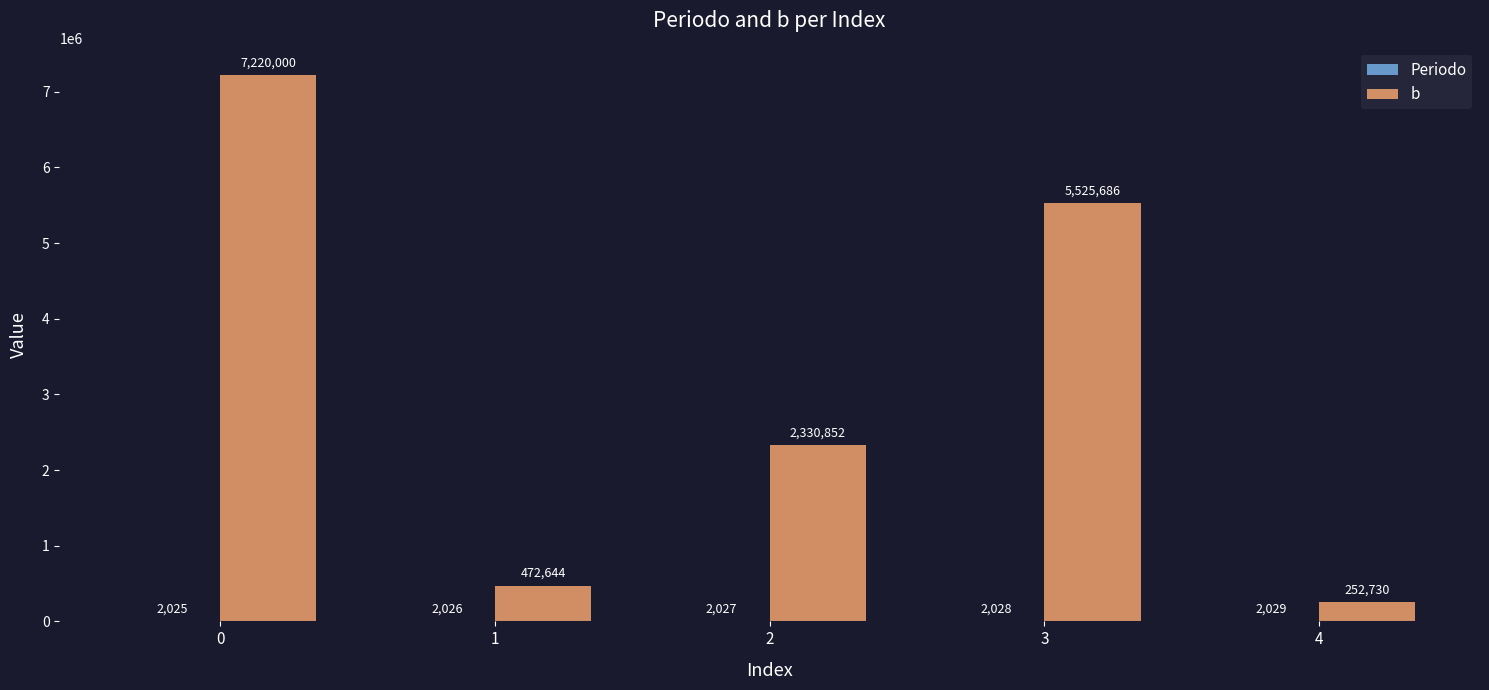

Read the b value at 2.

2330852.1